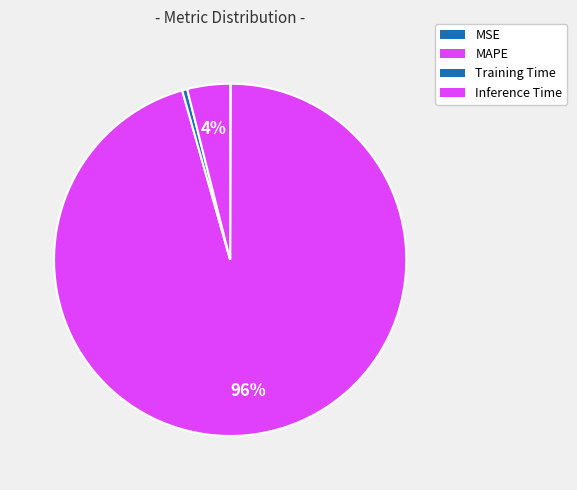

What portion of the pie excludes Inference Time?

96.1%